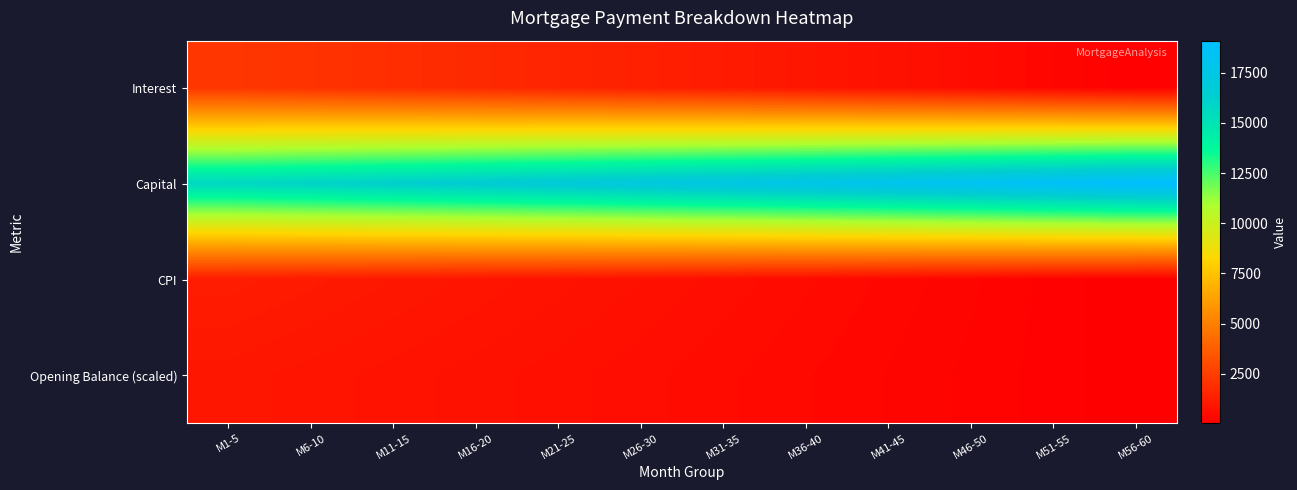

Which has a higher value, M21-25 or M16-20?

M16-20